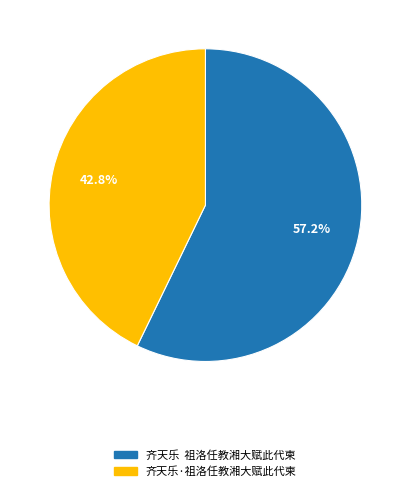

Which slice is the smallest?

齐天乐·祖洛任教湘大赋此代柬